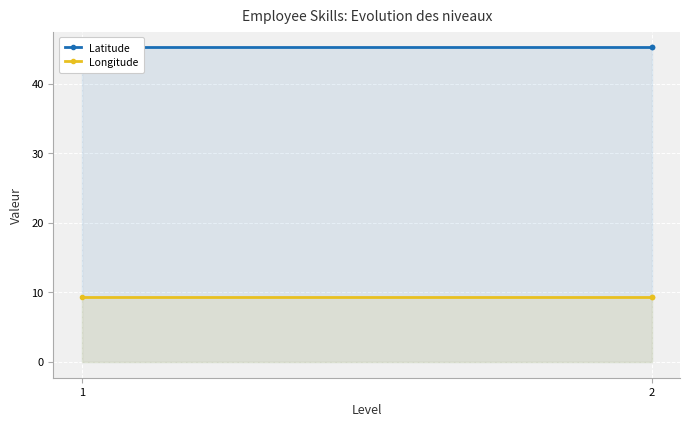

Is it true that Latitude equals 45.2 at 2?

True